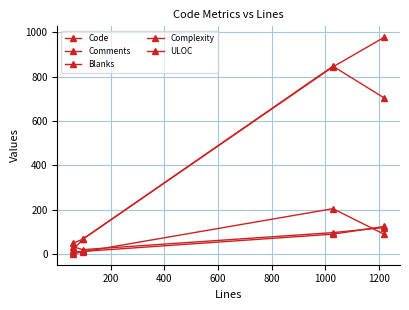

Does the chart display data point markers on the line(s)?

Yes